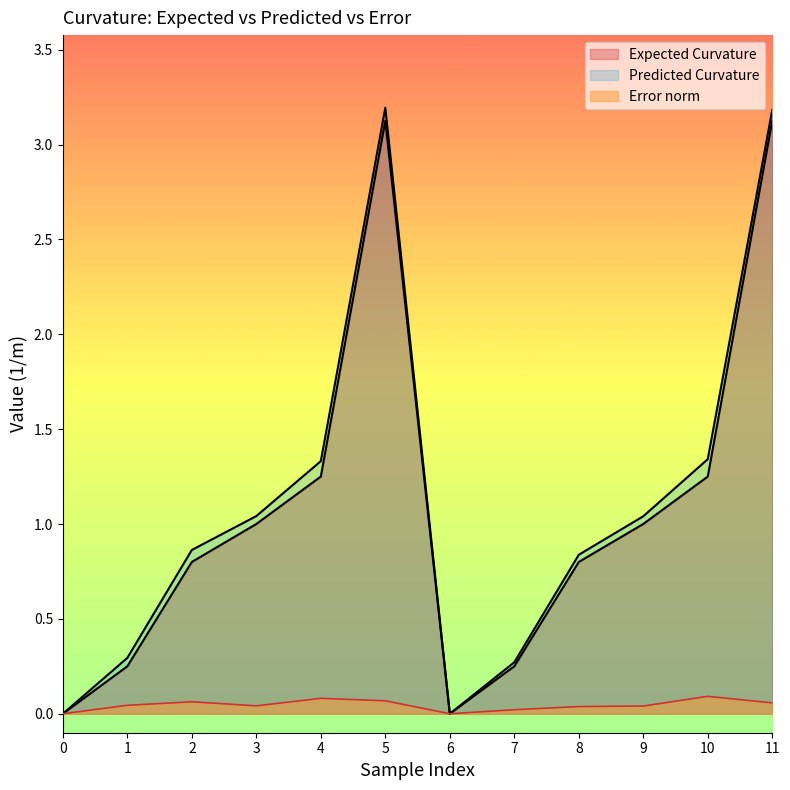

Where does the Expected Curvature series first go above 1?

4